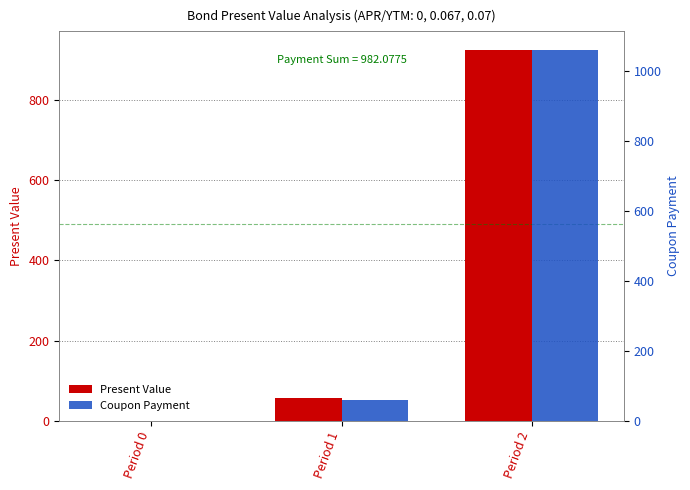

What is the difference between the Coupon Payment values at Period 1 and Period 0?

60.0